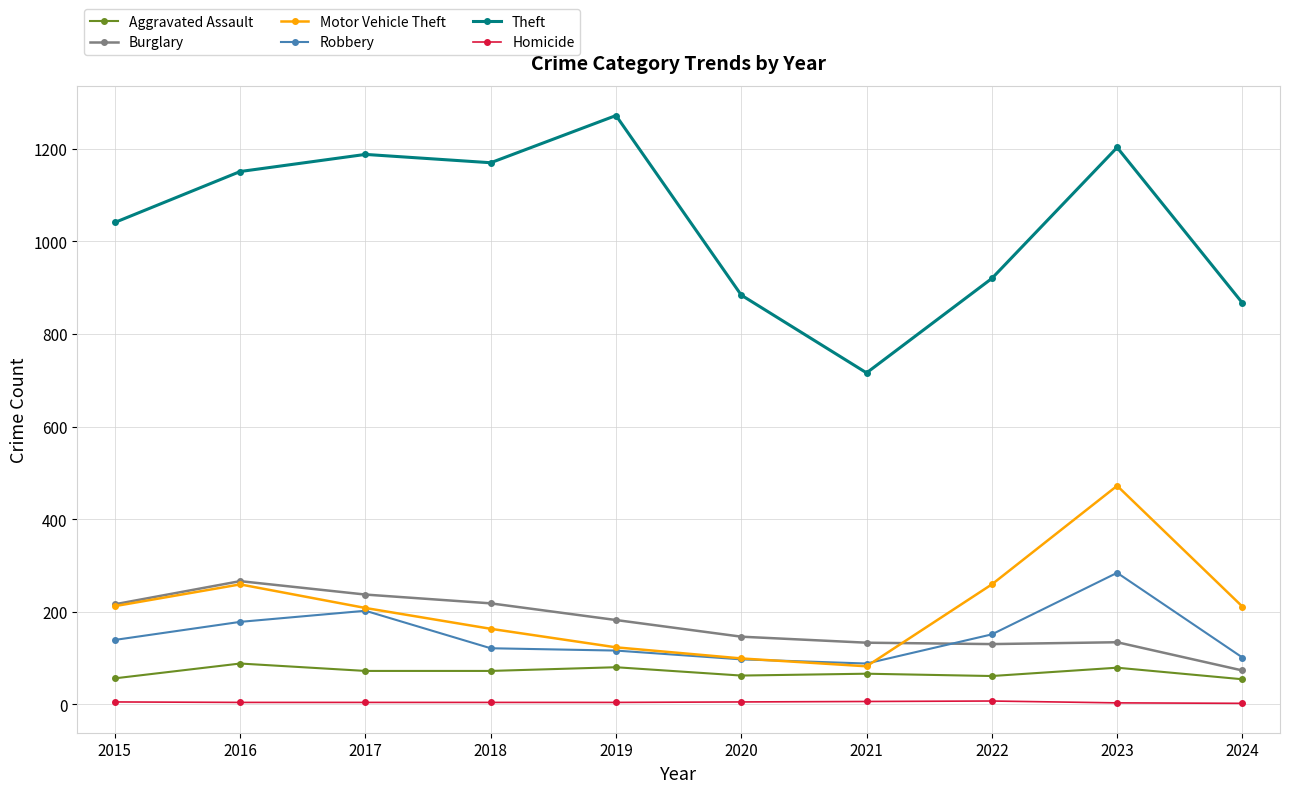

True or false: Burglary and Robbery cross at least once.

True